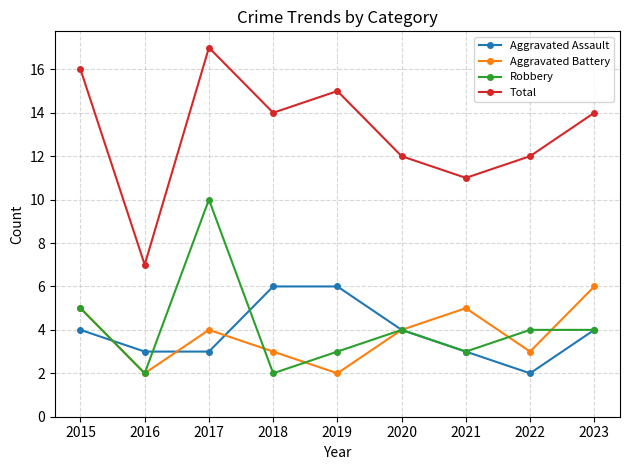

Is it true that Aggravated Assault equals 1 at 2017?

False